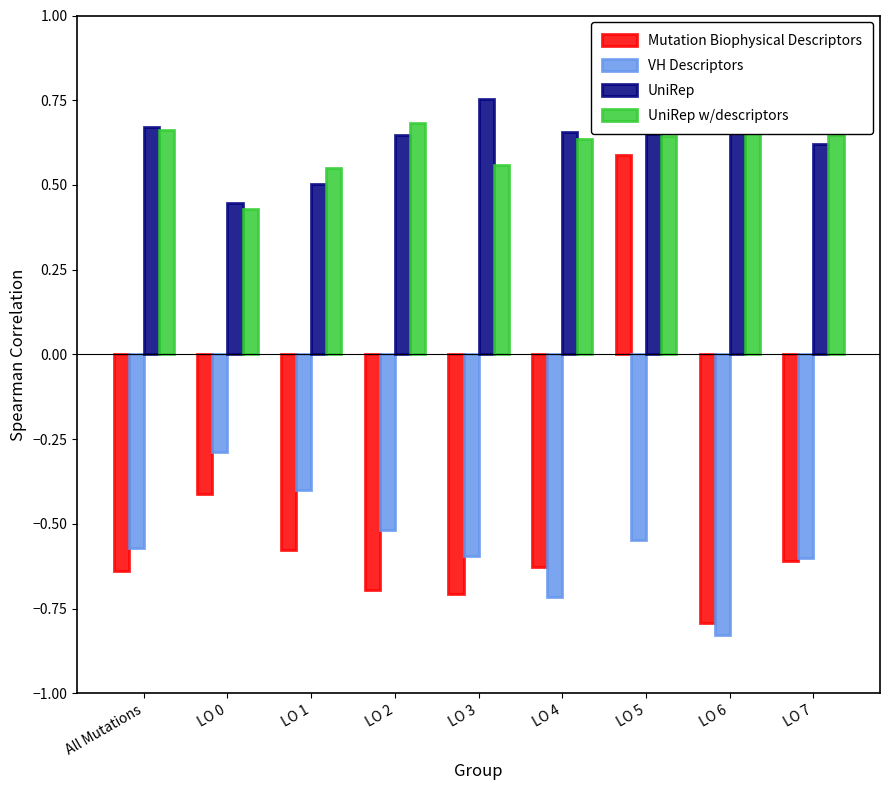

What is the total value across all series at LO 5?

1.3